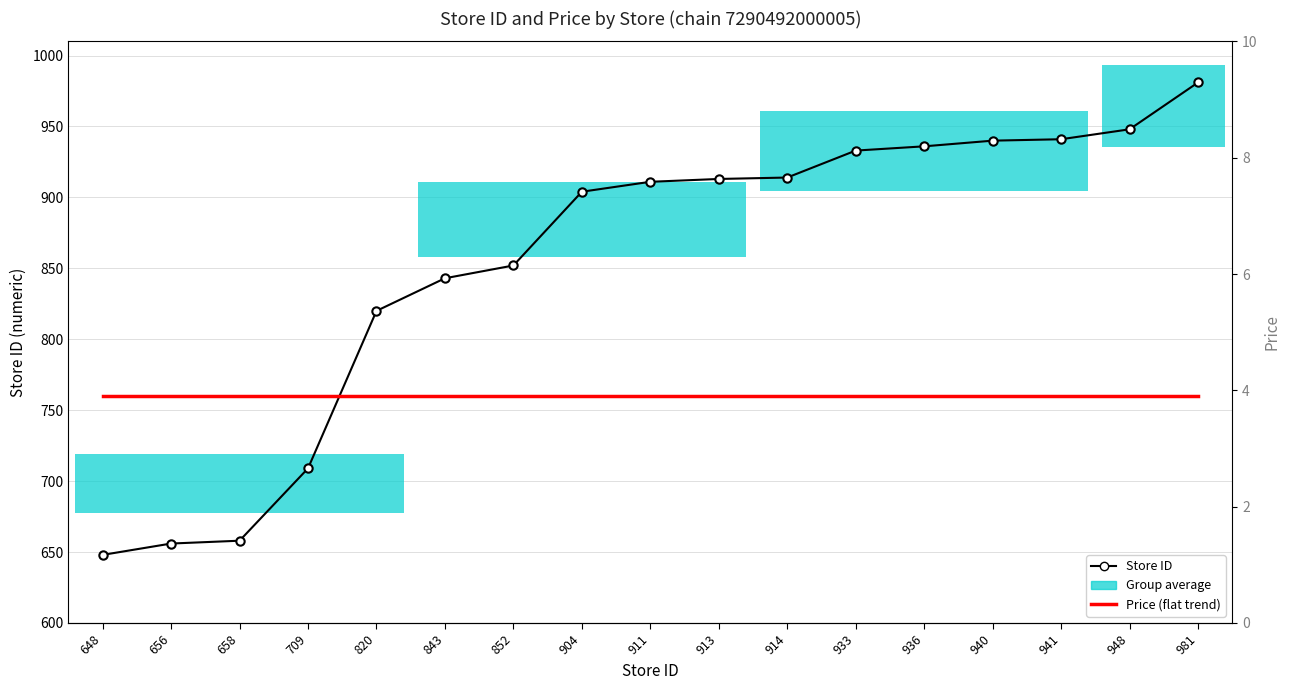

What is the value of the Price (flat trend) point at the 13th from the left?

3.9